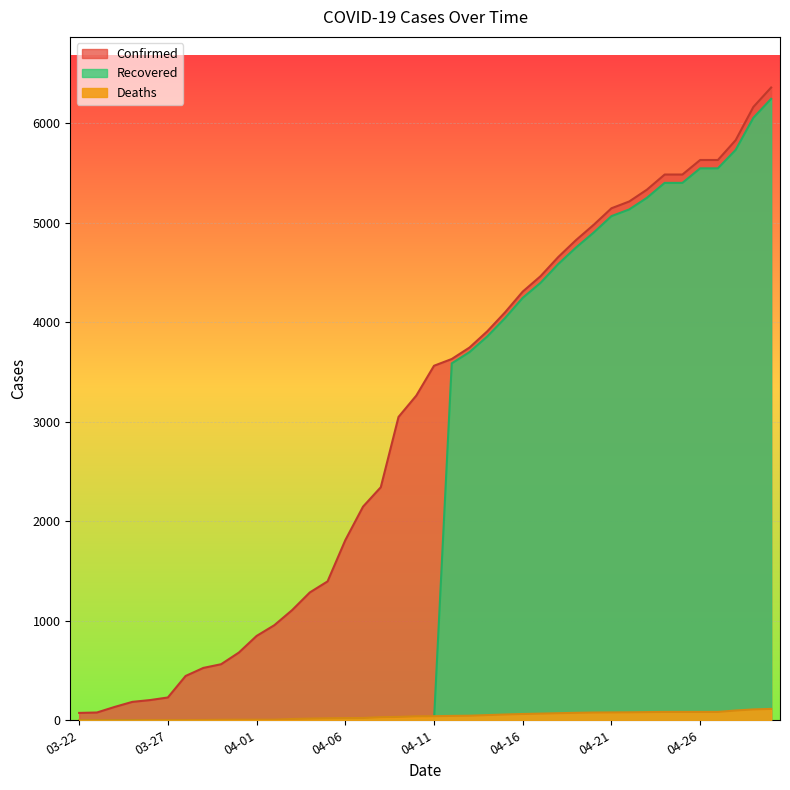

How many lines are shown in the chart?

3